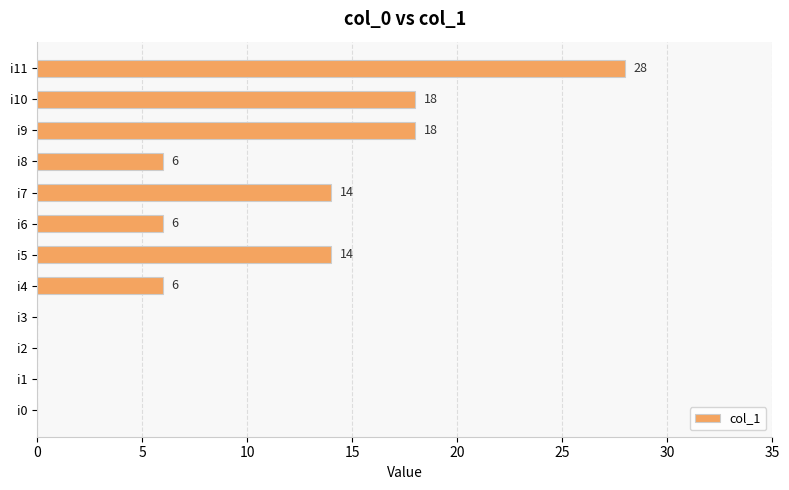

What is the change in value from i2 to i7?

+14